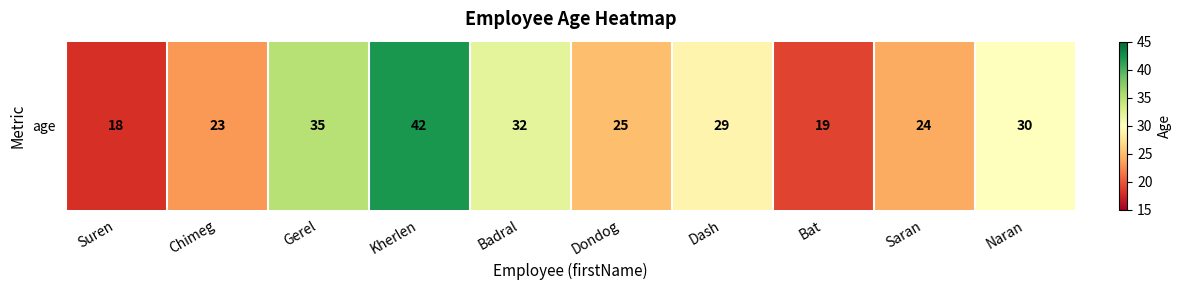

What is the sum of all values?

277